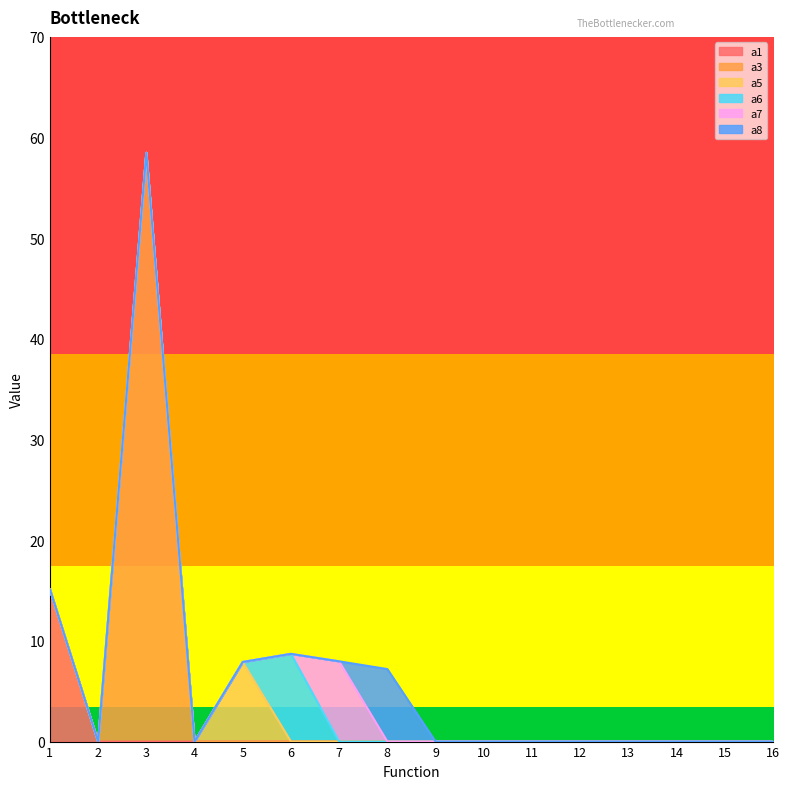

Rank the series at 15 from lowest to highest value.

a1, a3, a5, a6, a7, a8